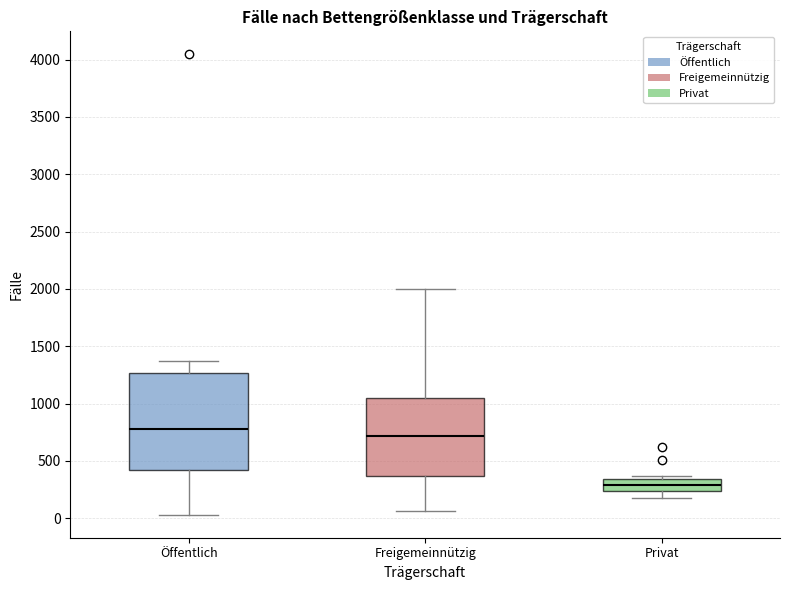

Reading left to right, transcribe this box plot: for each box, give where its median line is, the range the box spans, and where its two whiskers end, as read against the y-axis. The values are not printed on the chart, so give them approximately, as read against the axis.

Öffentlich: median 800, box 400 to 1250, whiskers 50 to 1350
Freigemeinnützig: median 700, box 350 to 1050, whiskers 50 to 2000
Privat: median 300, box 250 to 350, whiskers 150 to 350 (just above the box's upper edge)